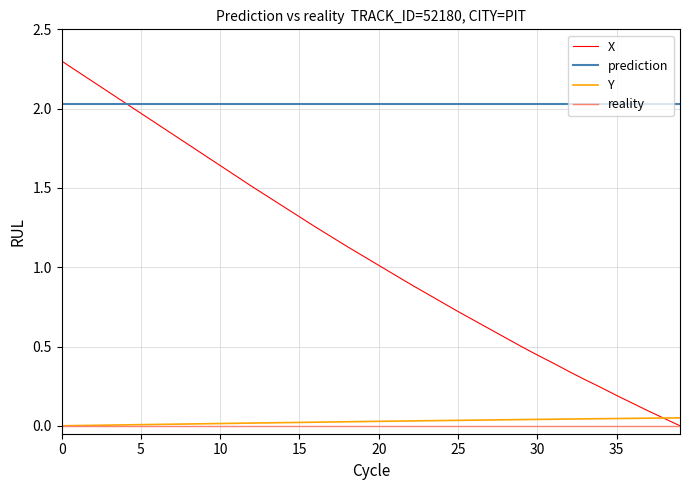

What is the maximum value for X?

2.3